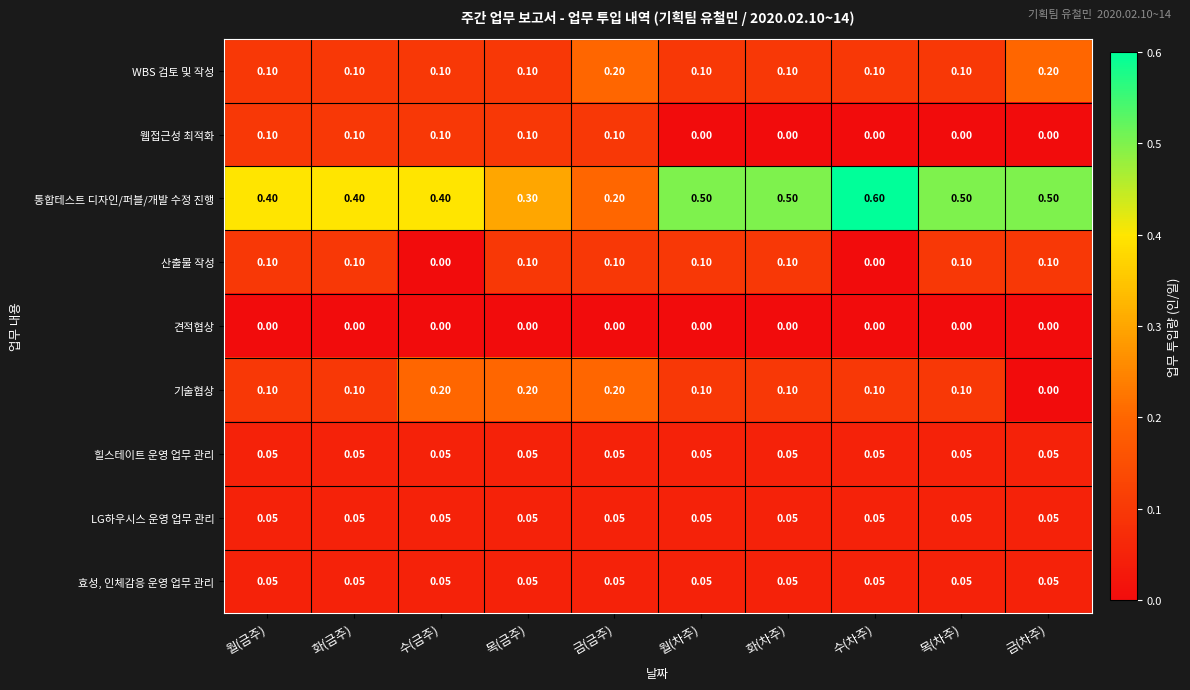

Which category has the highest value across all series?

수(차주)